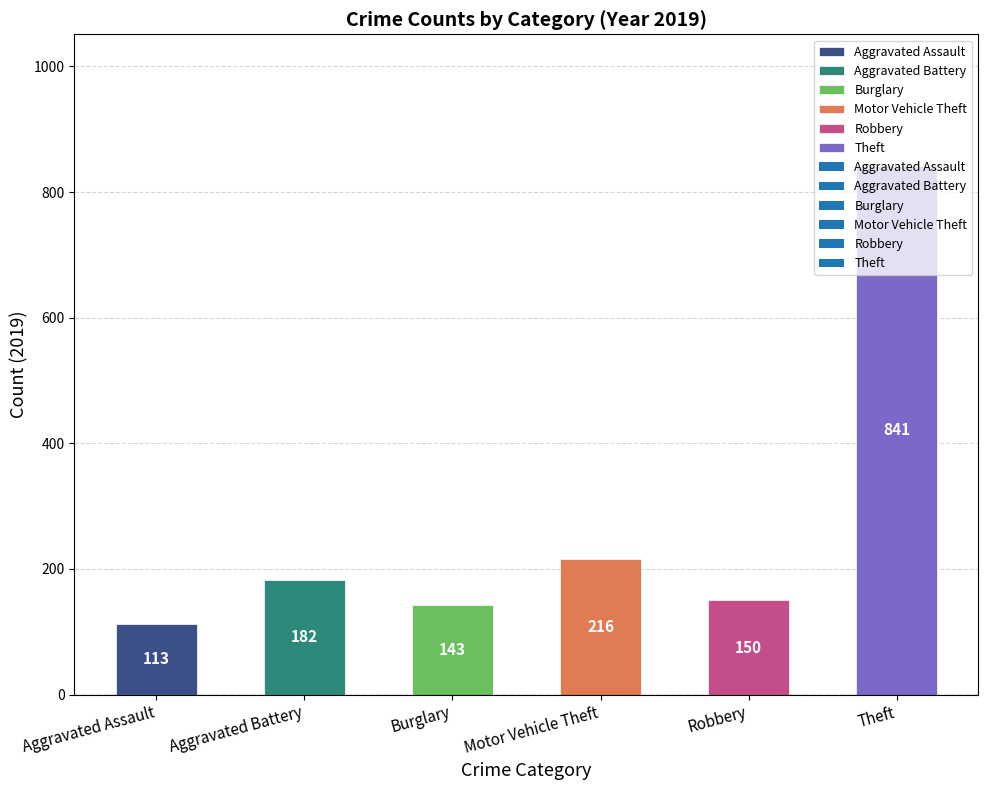

At which category does the chart reach its minimum across all series?

Aggravated Assault